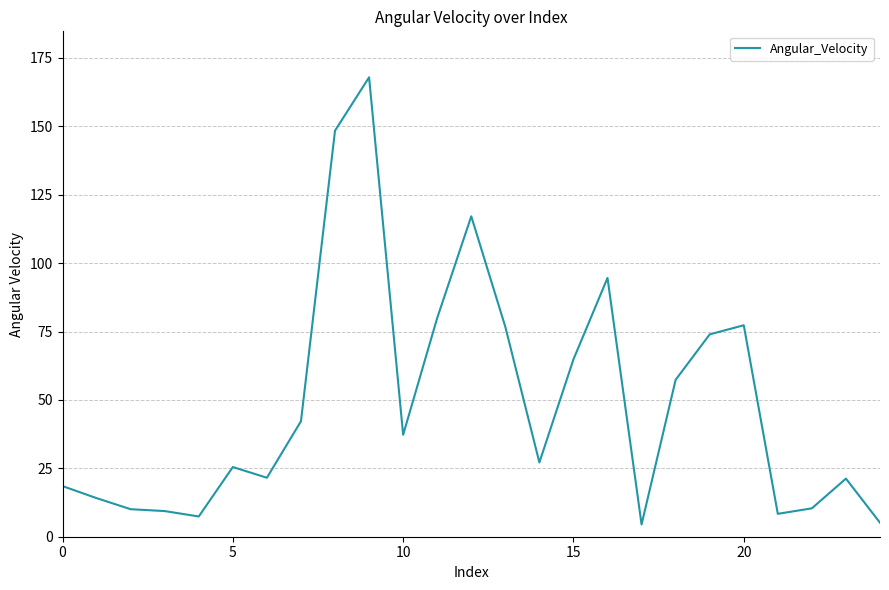

What is the difference between the maximum and minimum values?

163.4